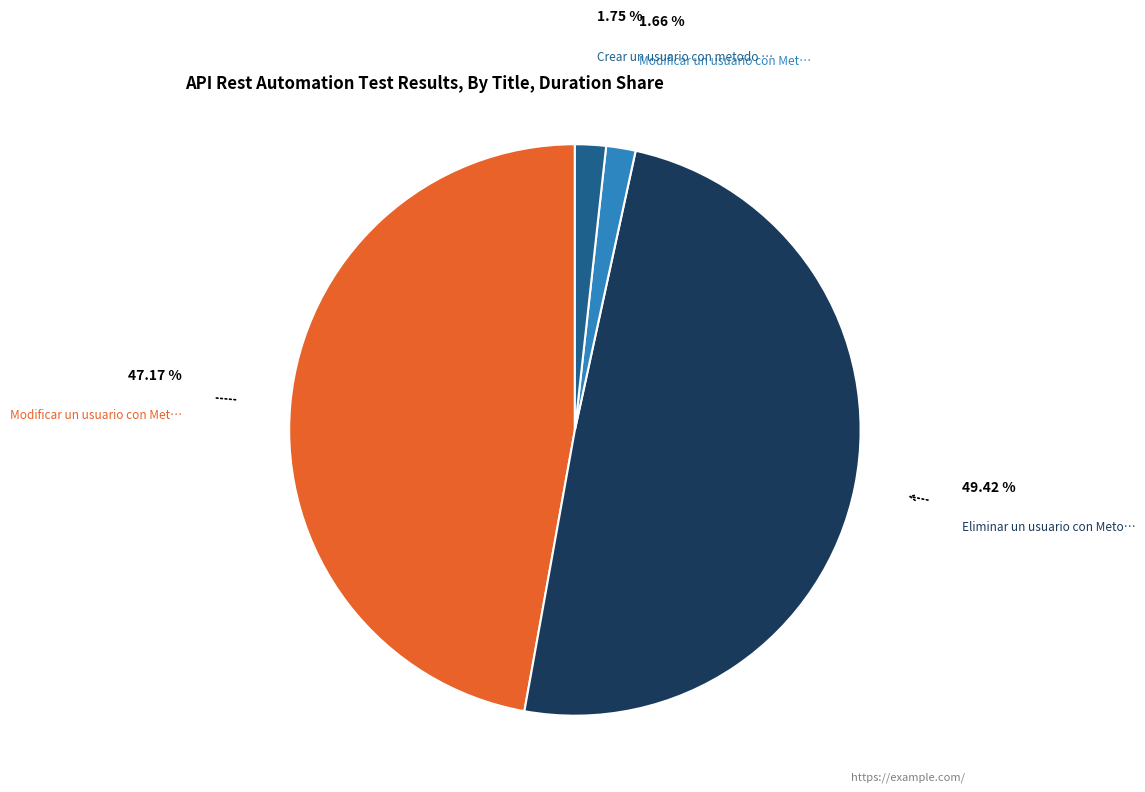

Does any single category account for the majority?

No